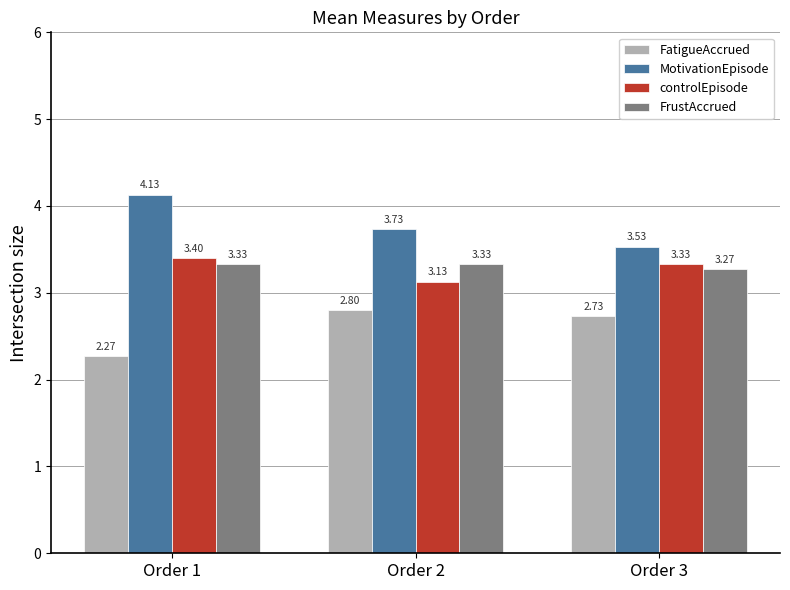

At Order 3, list the series in order from smallest to largest.

FatigueAccrued, FrustAccrued, controlEpisode, MotivationEpisode